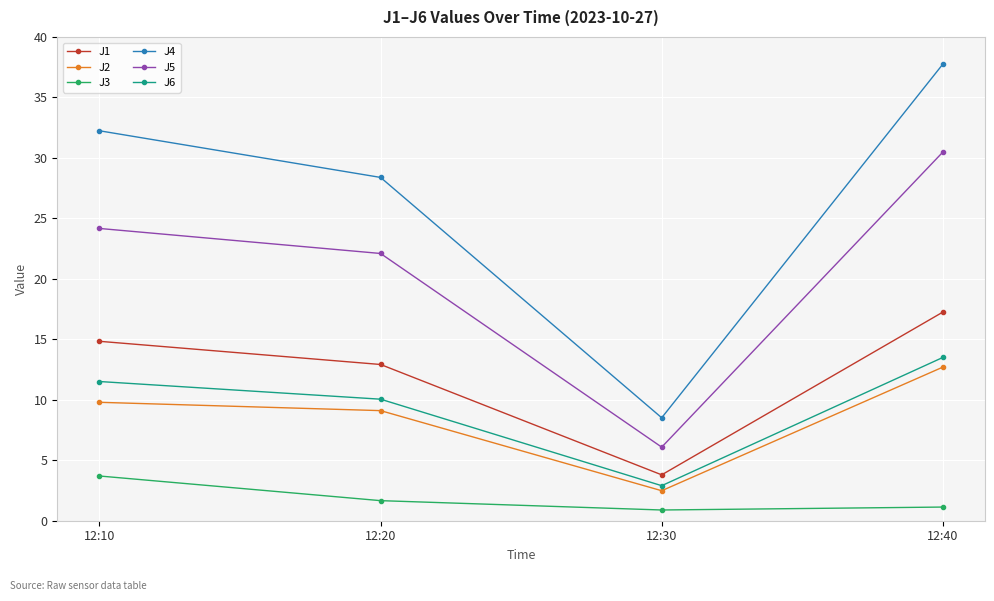

What is the greatest value displayed?

37.8